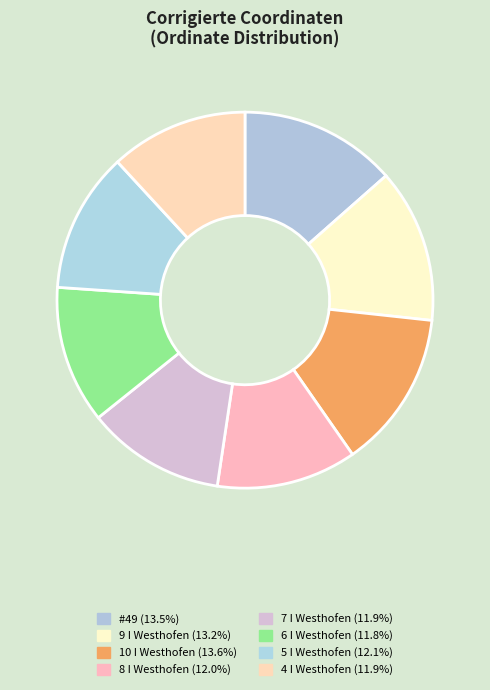

Is 8 I Westhofen the majority of the pie?

No